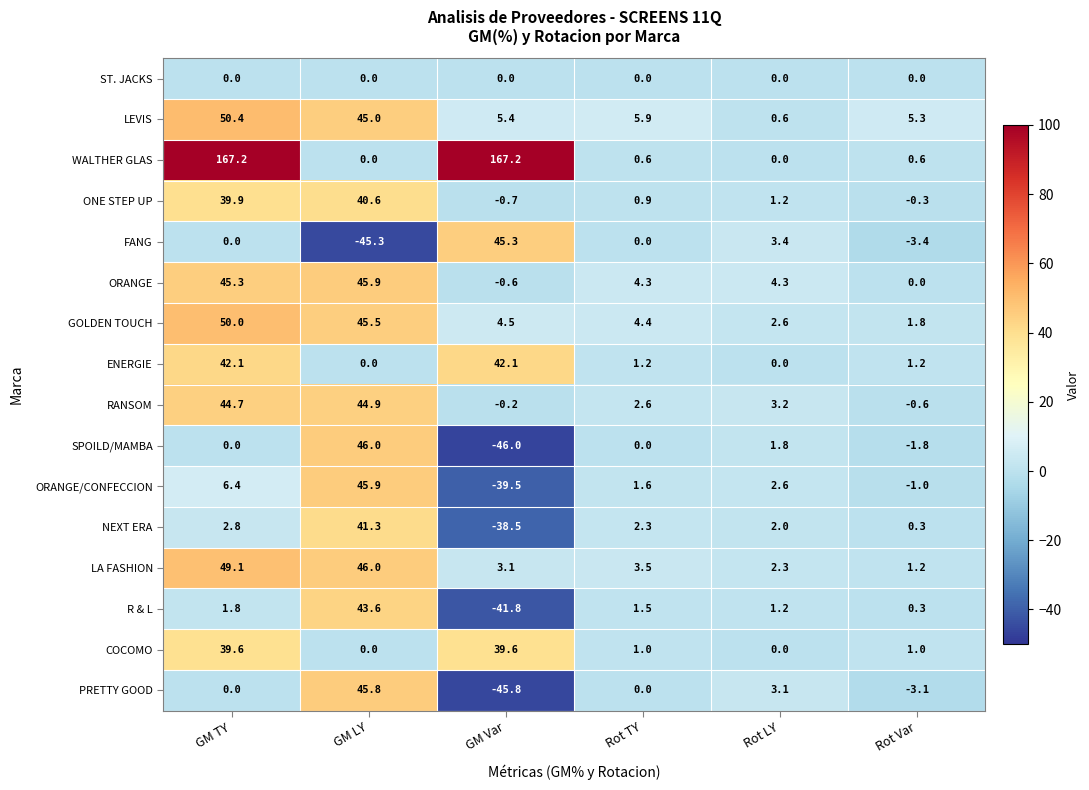

At which label does R & L first exceed 1?

GM TY